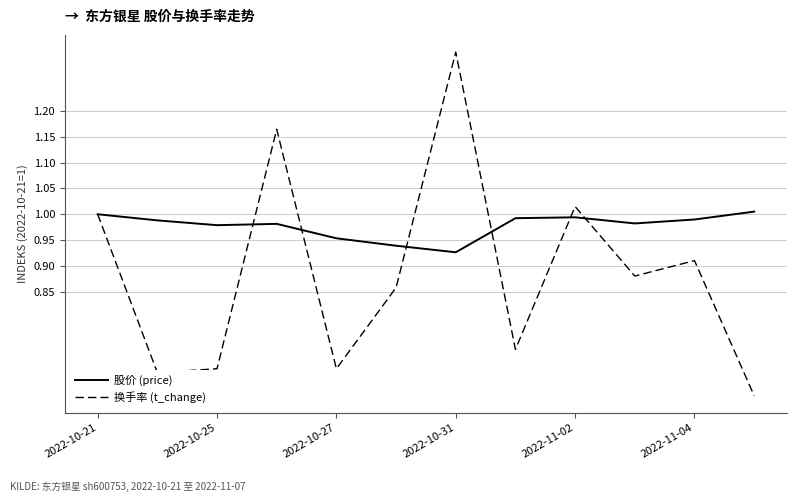

Rank the series by their maximum value, from lowest to highest.

股价 (price), 换手率 (t_change)